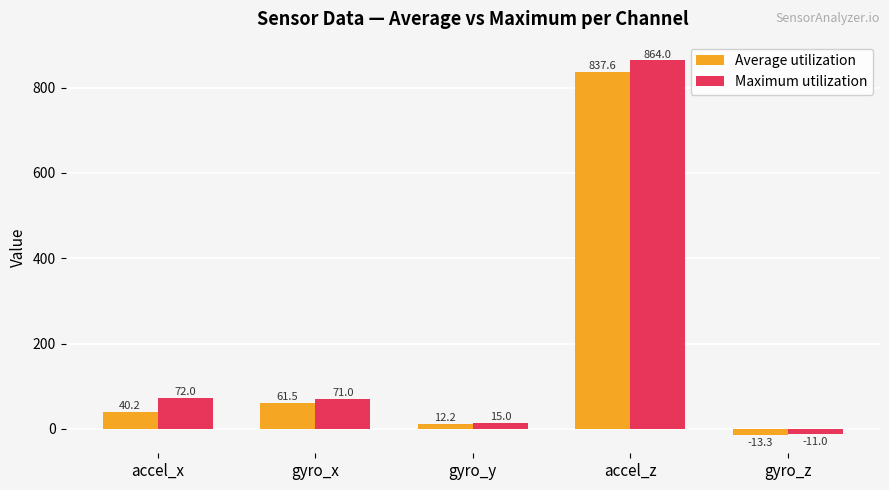

Rank the series at accel_z from highest to lowest value.

Maximum utilization, Average utilization